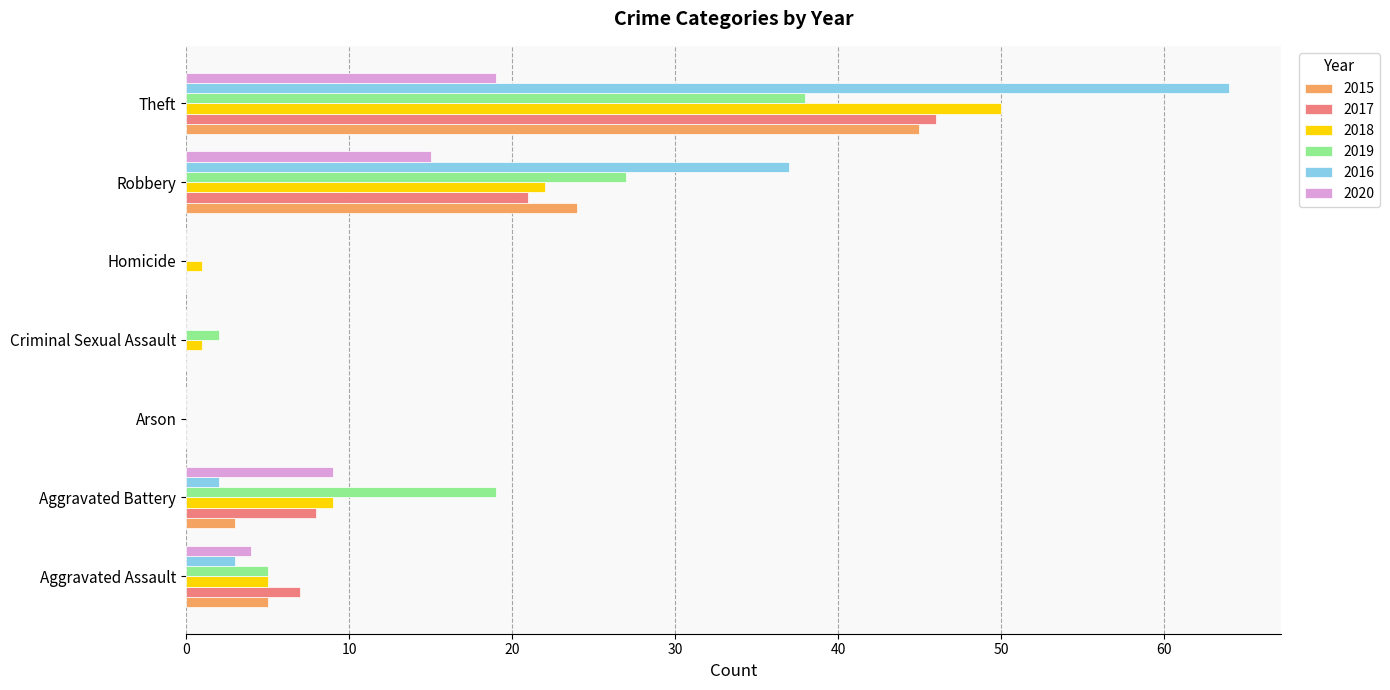

What is the sum of all 2015 values?

77